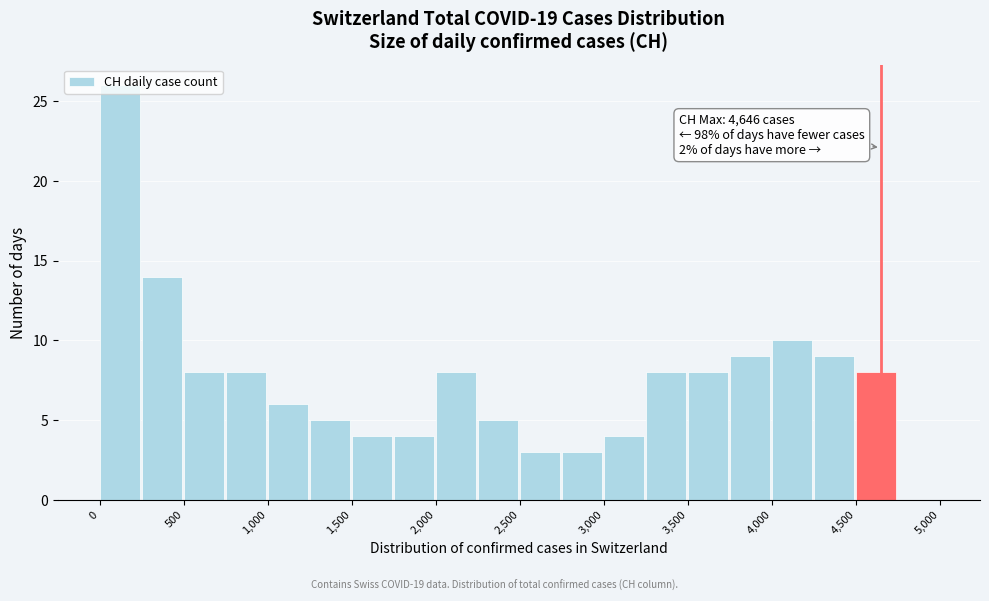

Over which range of the x-axis is the bar tallest?

0 to 250